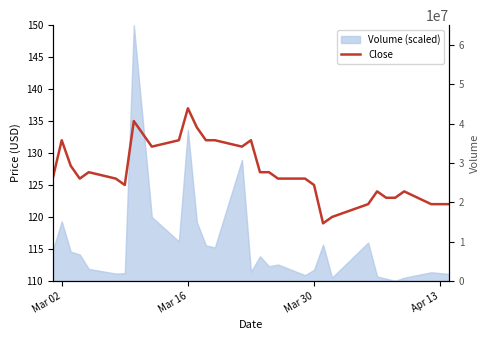

What is the sum of all values?

3816